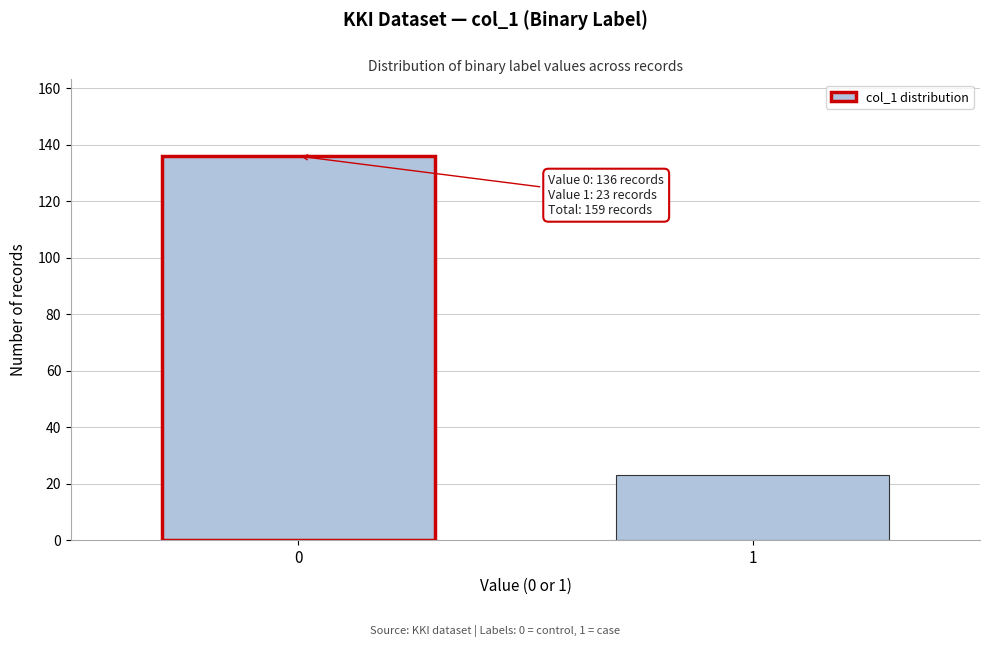

Reading left to right, transcribe all the data shown in this chart.

136	23